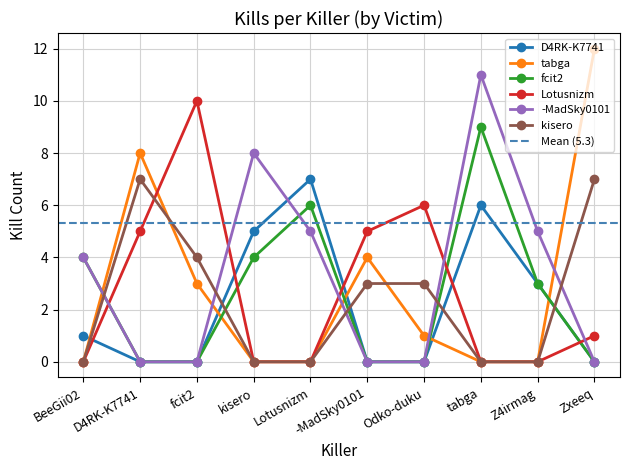

Which category has the lowest value across all series?

D4RK-K7741